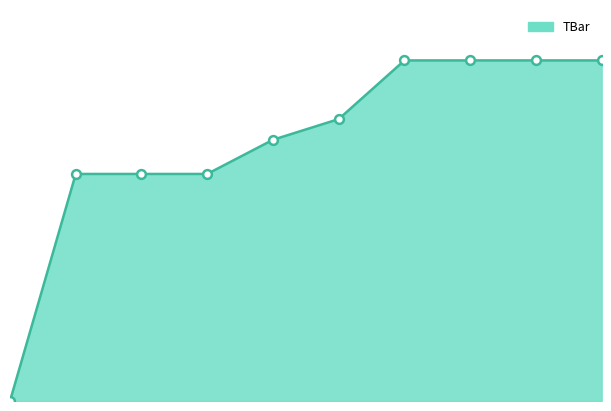

Approximately how many times larger is the value at 7 compared to 6?

1.0